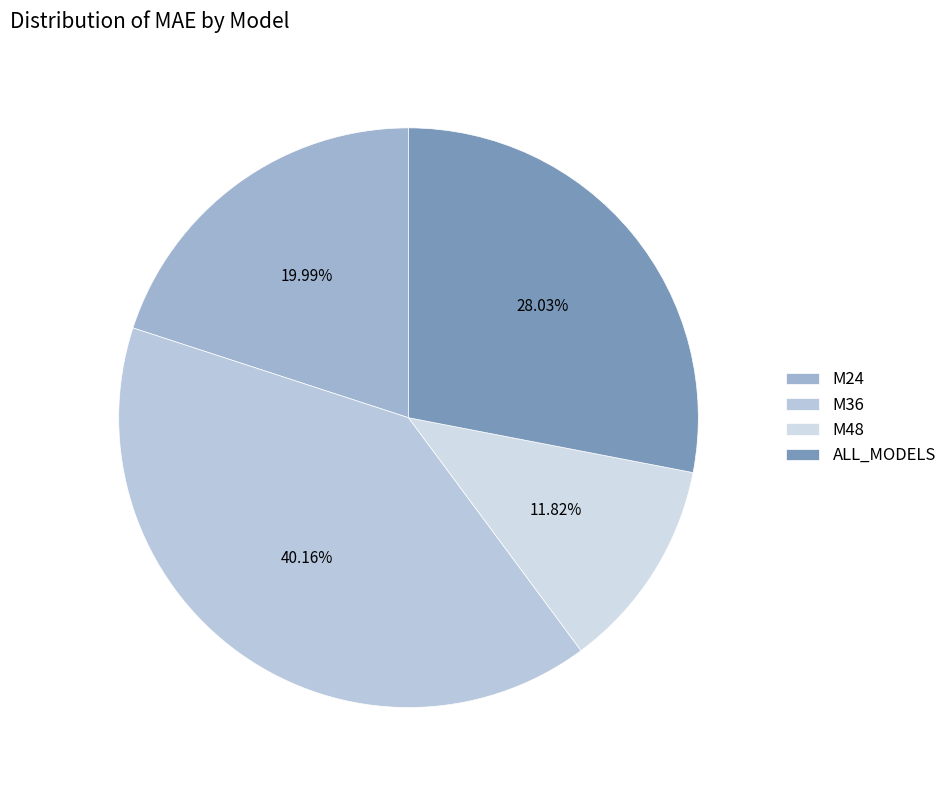

Is it true that M24 is 13% of the pie?

False